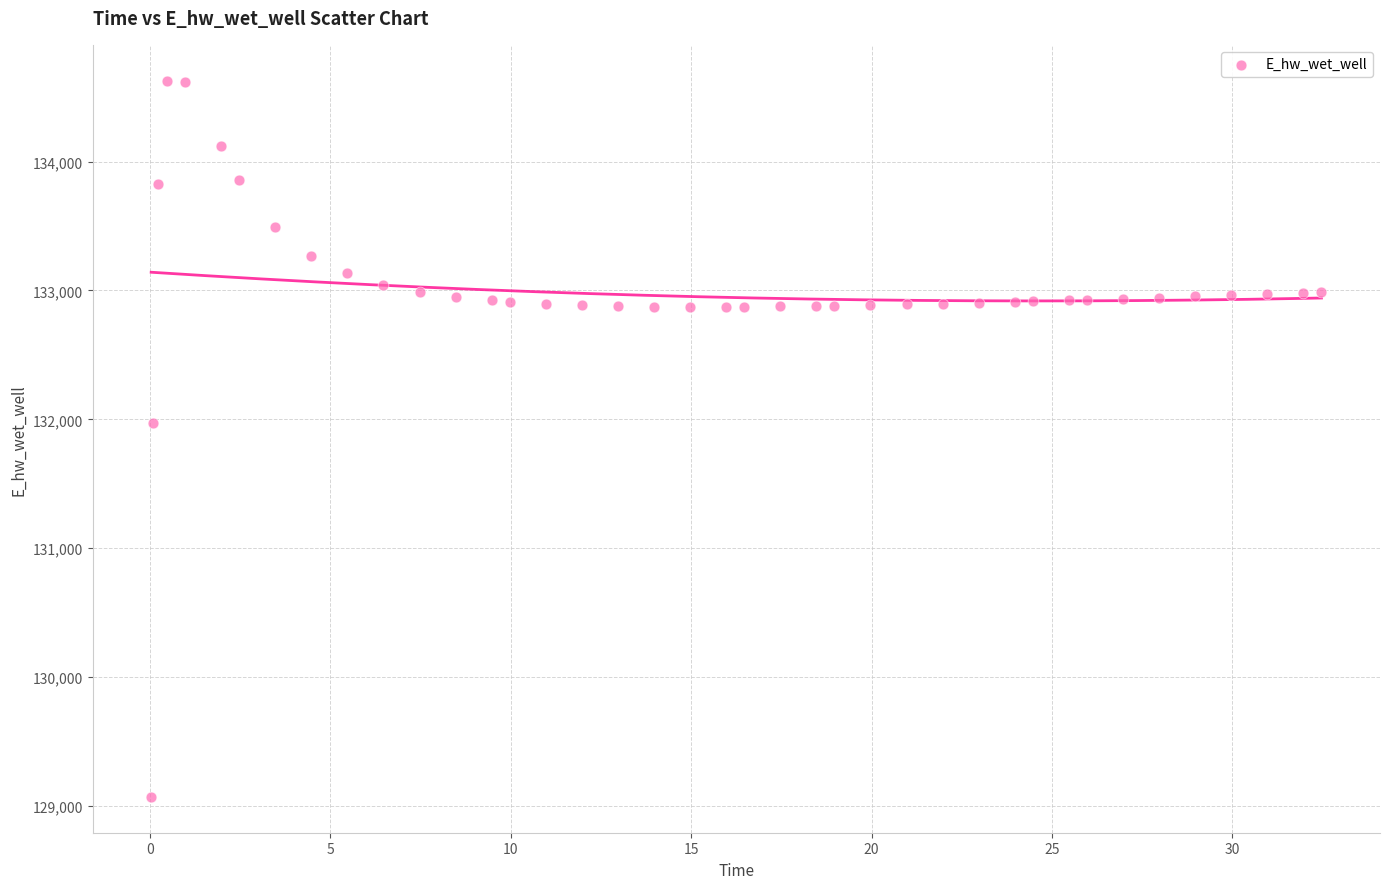

What is the range of Y values (max minus min)?

5557.7